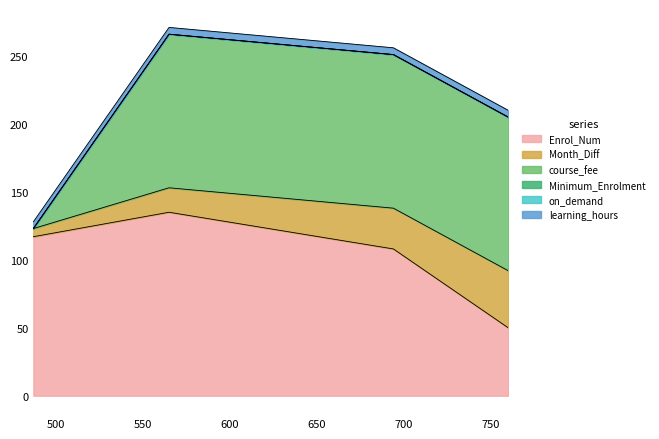

What is the difference between the highest and lowest values at 760?

113